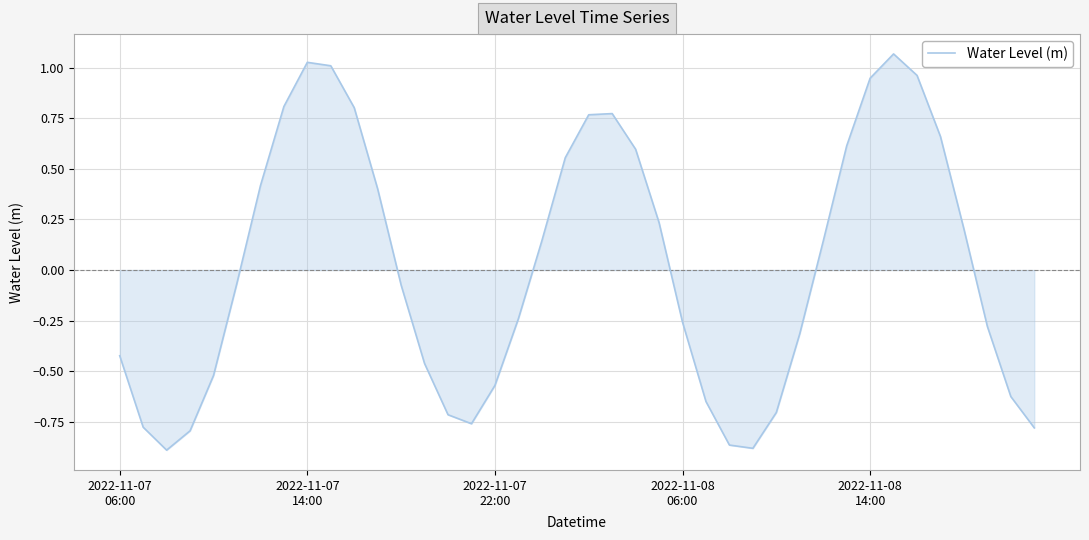

How many lines are shown in the chart?

1